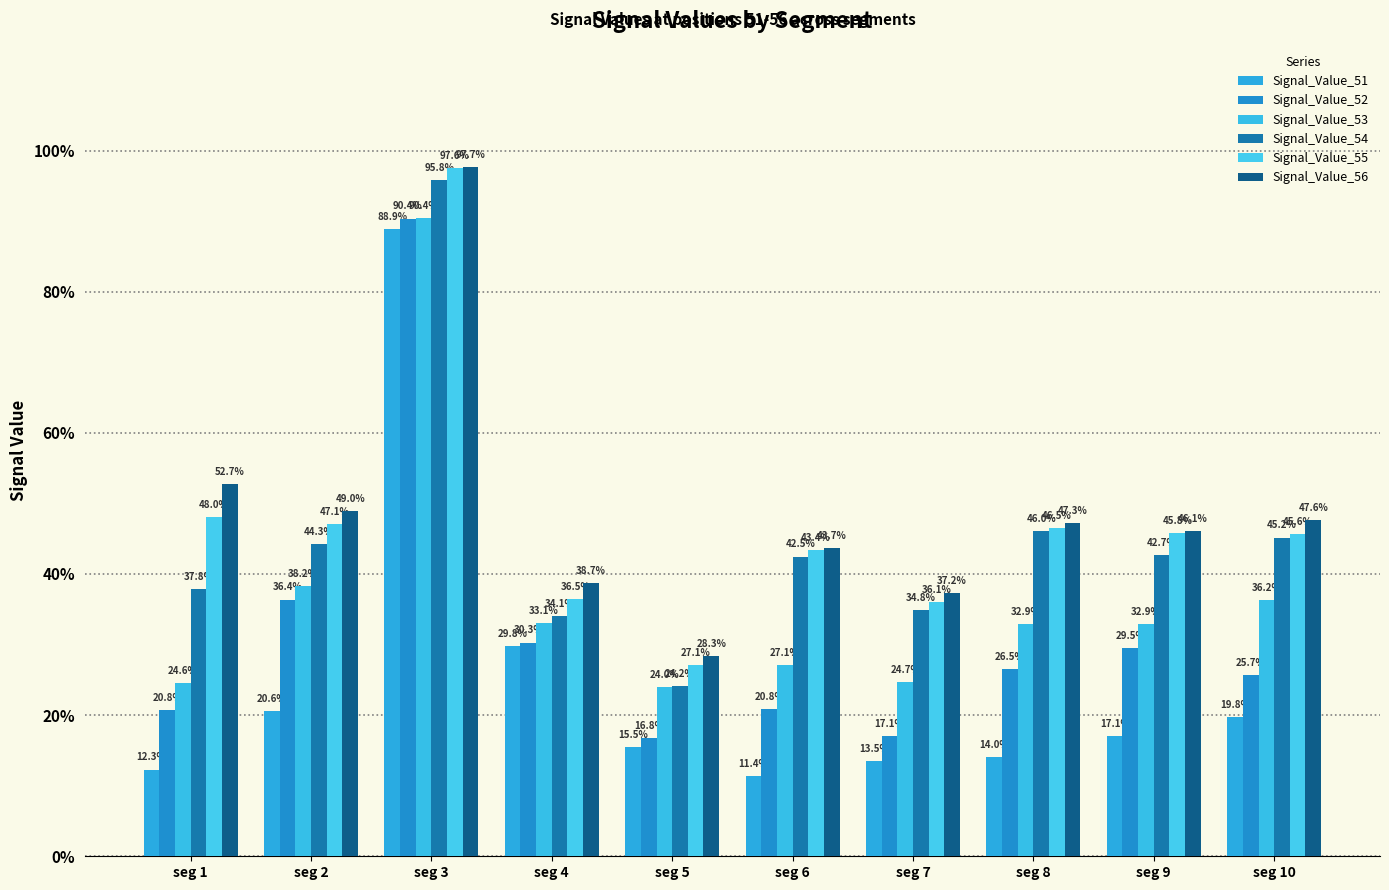

Reading right to left, extract all data points from this chart.

Signal_Value_51: 0.2	0.2	0.1	0.1	0.1	0.2	0.3	0.9	0.2	0.1
Signal_Value_52: 0.3	0.3	0.3	0.2	0.2	0.2	0.3	0.9	0.4	0.2
Signal_Value_53: 0.4	0.3	0.3	0.2	0.3	0.2	0.3	0.9	0.4	0.2
Signal_Value_54: 0.5	0.4	0.5	0.3	0.4	0.2	0.3	1.0	0.4	0.4
Signal_Value_55: 0.5	0.5	0.5	0.4	0.4	0.3	0.4	1.0	0.5	0.5
Signal_Value_56: 0.5	0.5	0.5	0.4	0.4	0.3	0.4	1.0	0.5	0.5